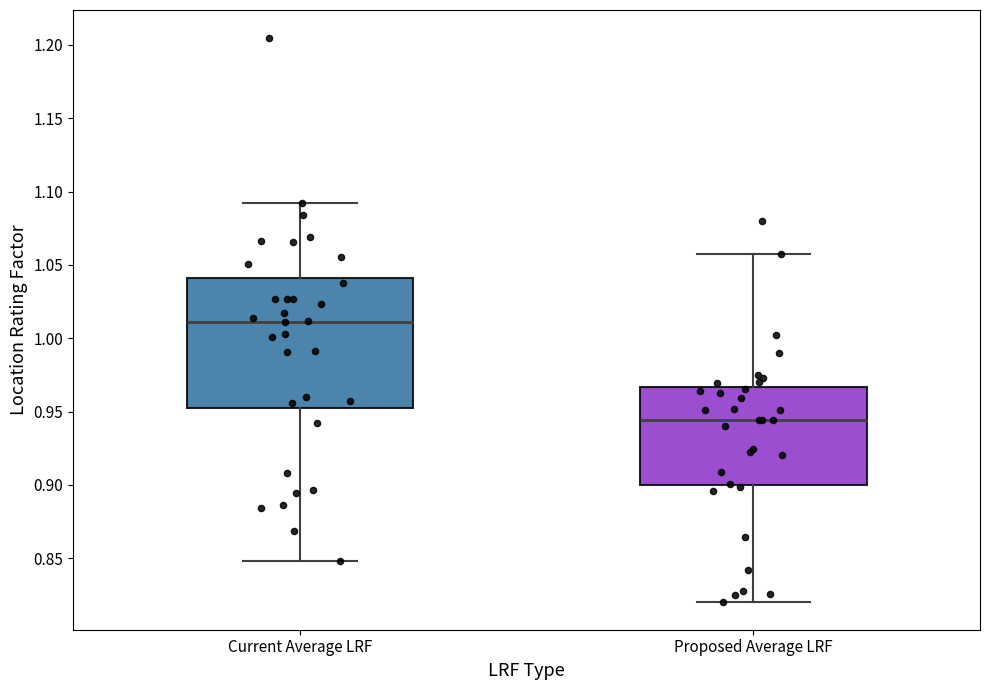

Reading left to right, transcribe this box plot: for each box, give where its median line is, the range the box spans, and where its two whiskers end, as read against the y-axis. The values are not printed on the chart, so give them approximately, as read against the axis.

Current Average LRF: median 1.010, box 0.950 to 1.040, whiskers 0.850 to 1.090
Proposed Average LRF: median 0.945, box 0.900 to 0.965, whiskers 0.820 to 1.055